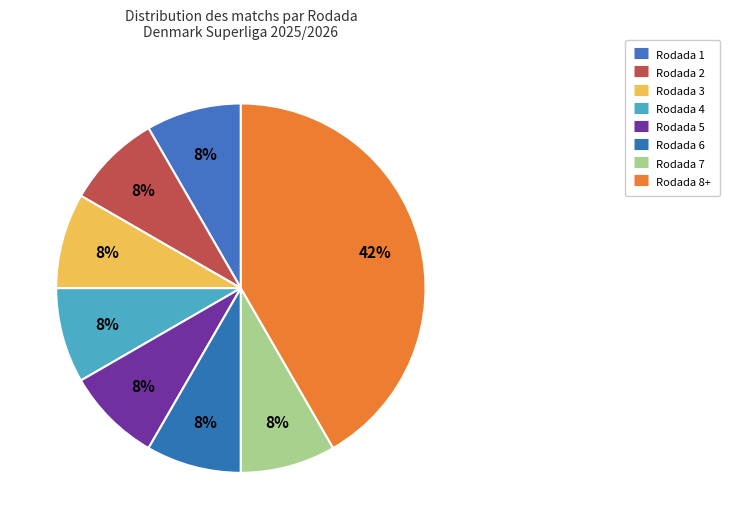

Is the sum of Rodada 7 and Rodada 6 greater than half?

No